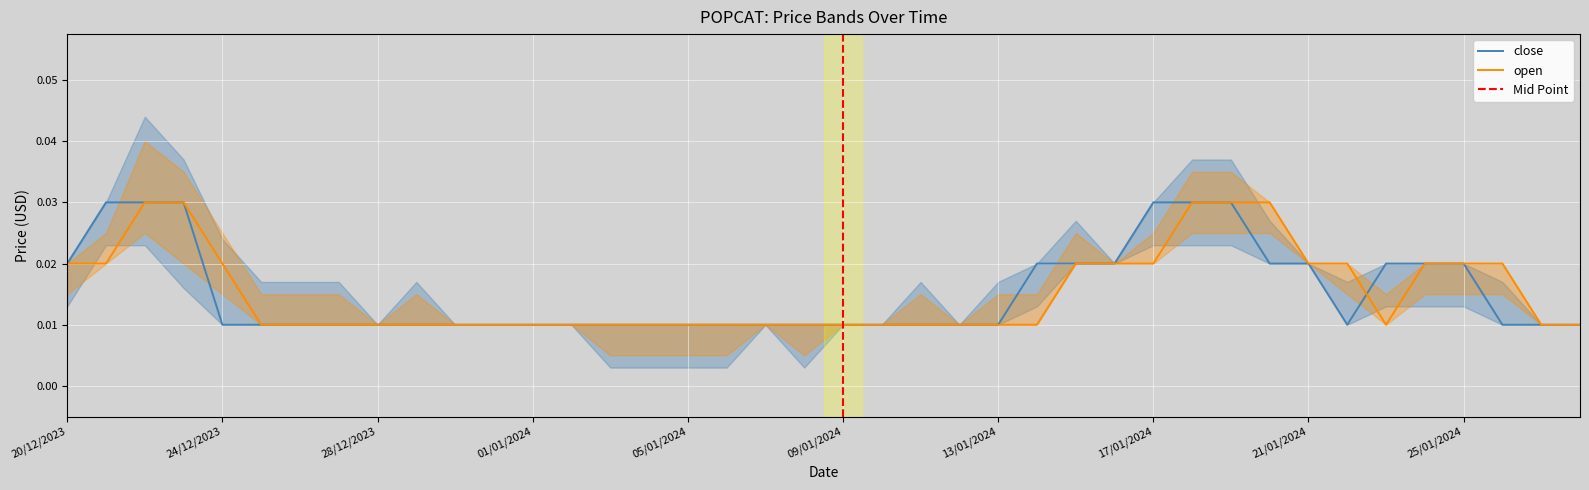

How many distinct data groups are displayed?

2